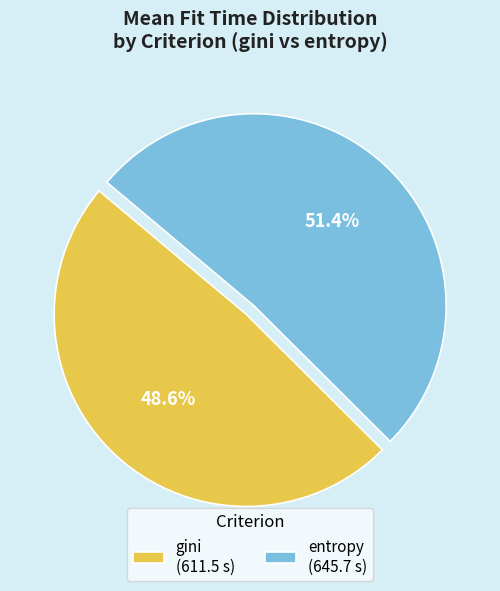

How many segments does this pie chart have?

2